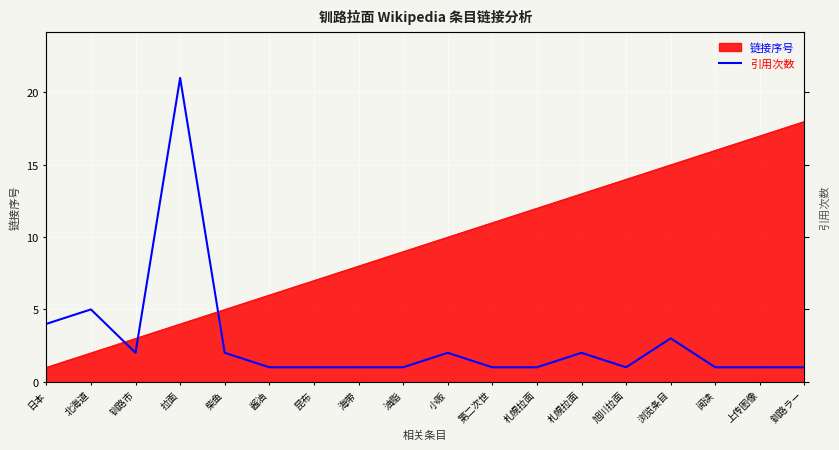

What is the minimum value shown in the chart?

1